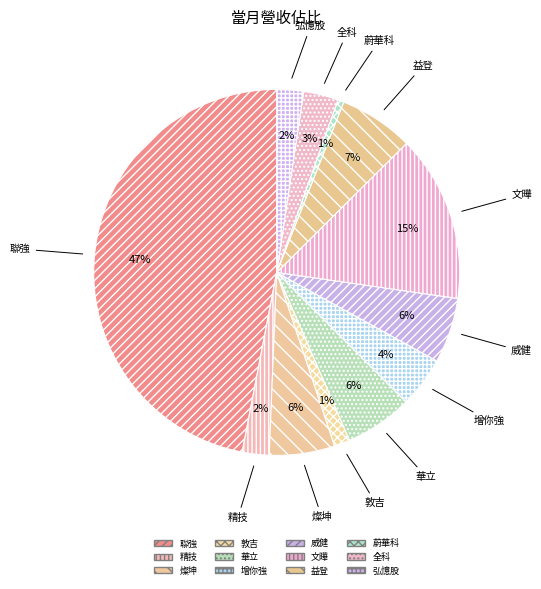

Count the number of slices in the pie.

12